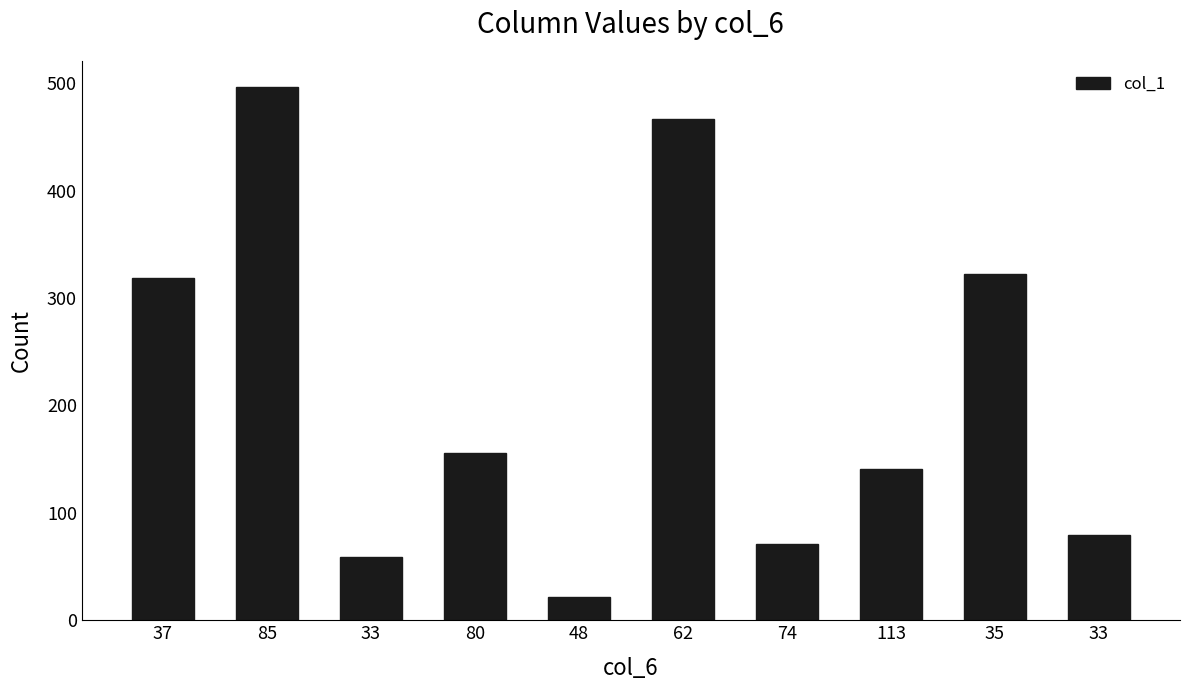

What is the smallest value displayed?

22